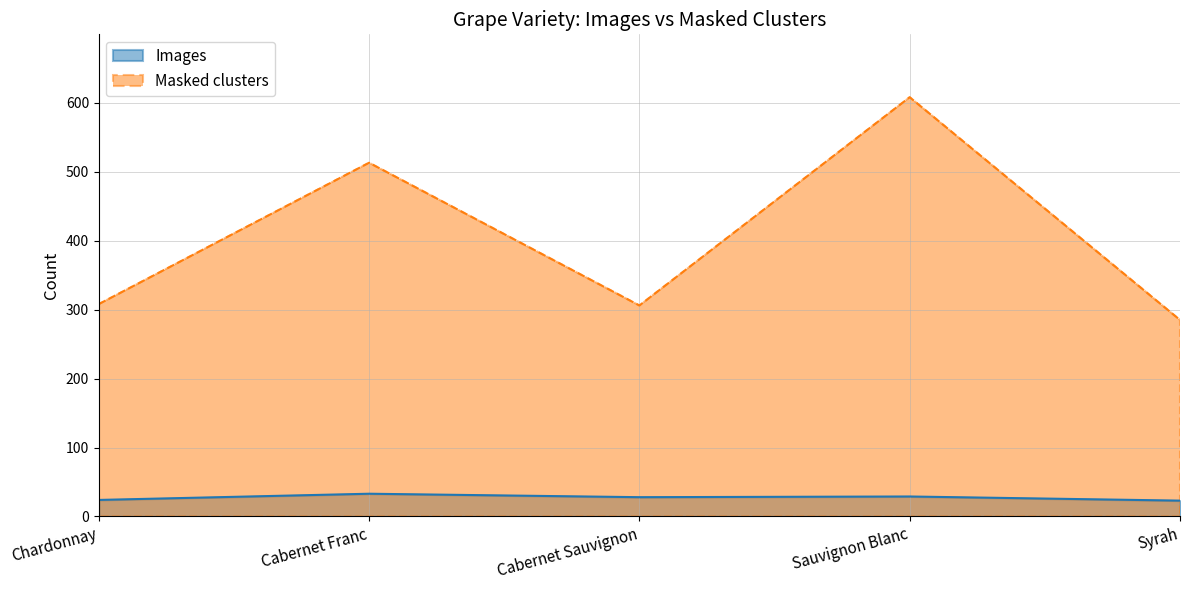

How many values in the Images series are below 28?

2